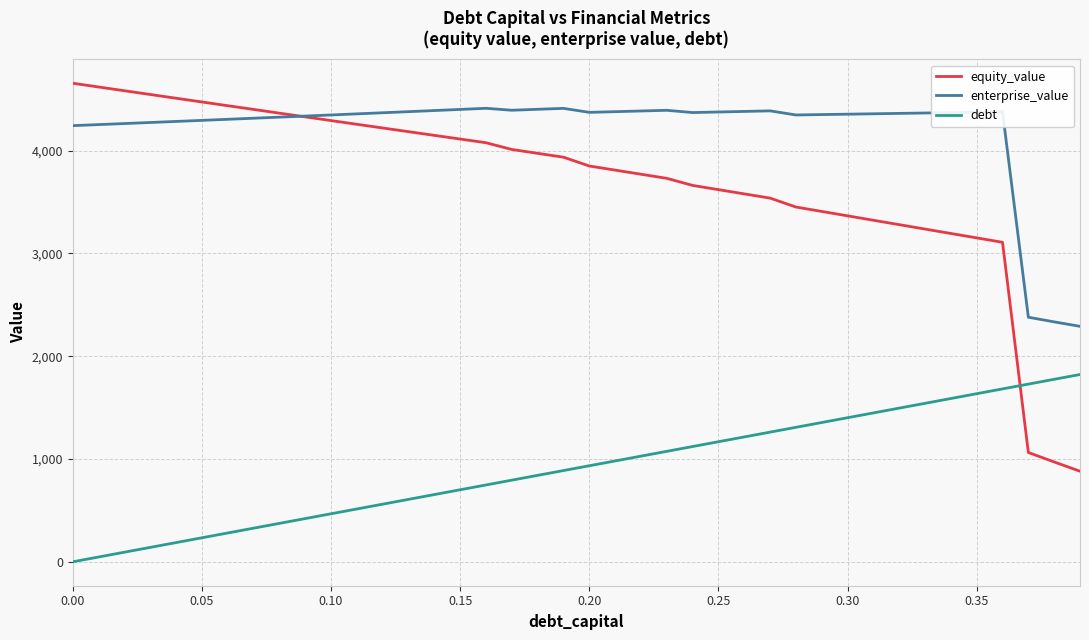

After their last crossing, which series has the higher values: equity_value or debt?

debt